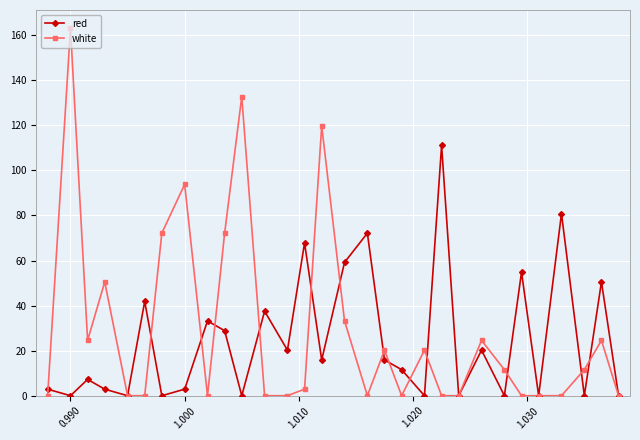

Which series has the largest range (max minus min)?

white